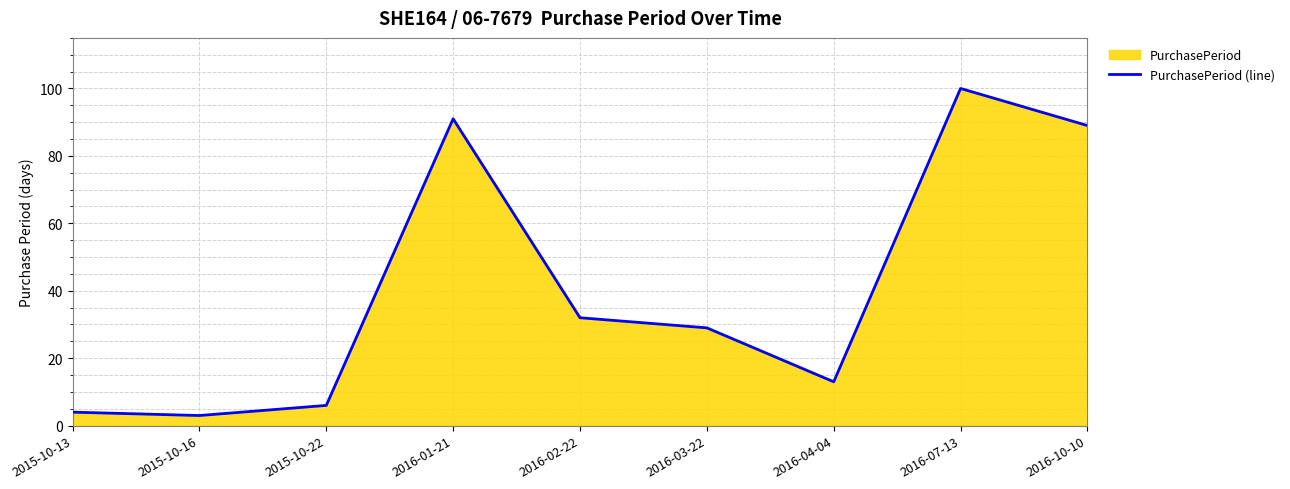

What is the sum of all values?

367